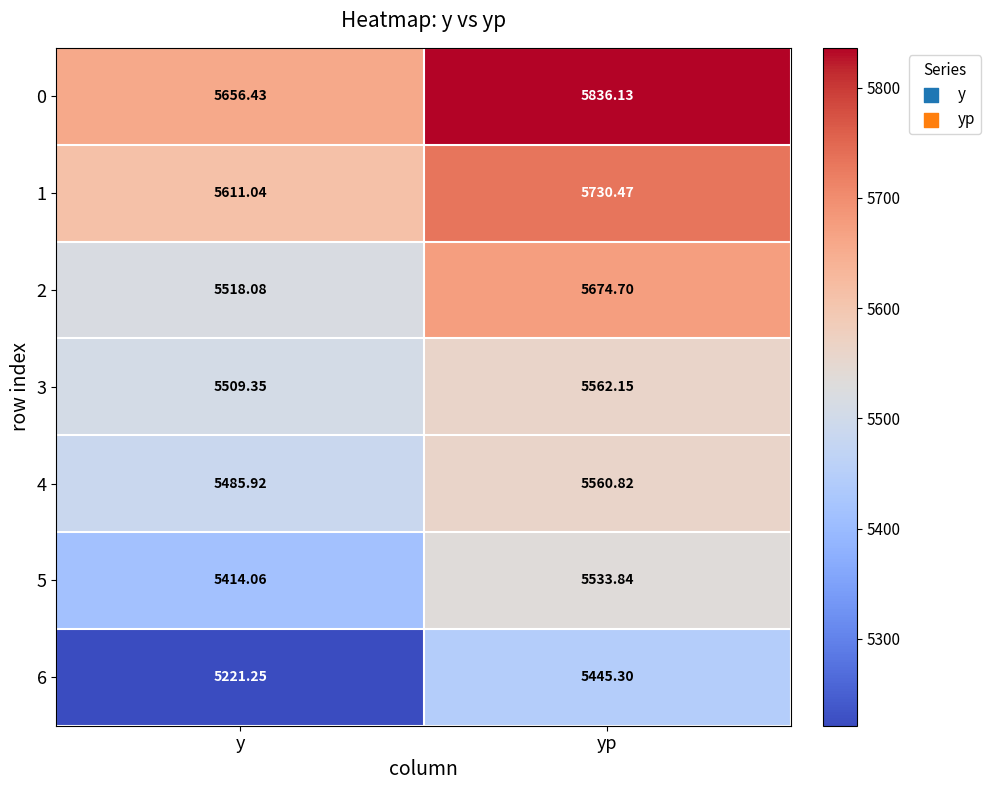

What is the difference between the highest and lowest values at yp?

390.8